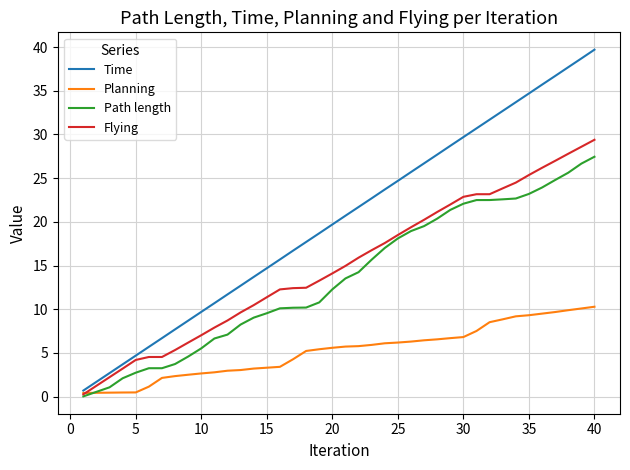

What is the maximum value shown in the chart?

39.7